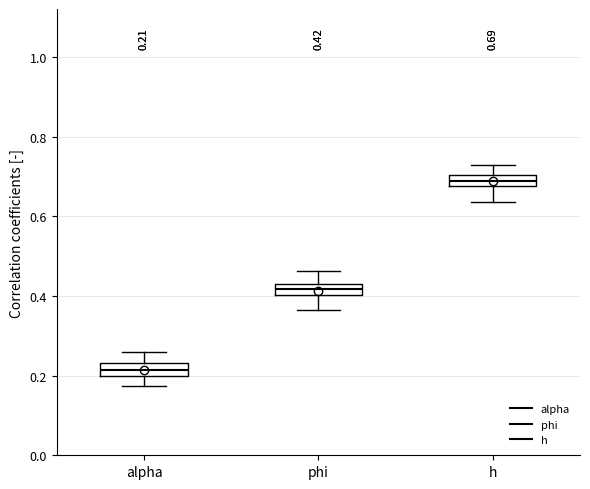

Which box's median line is the lowest?

alpha